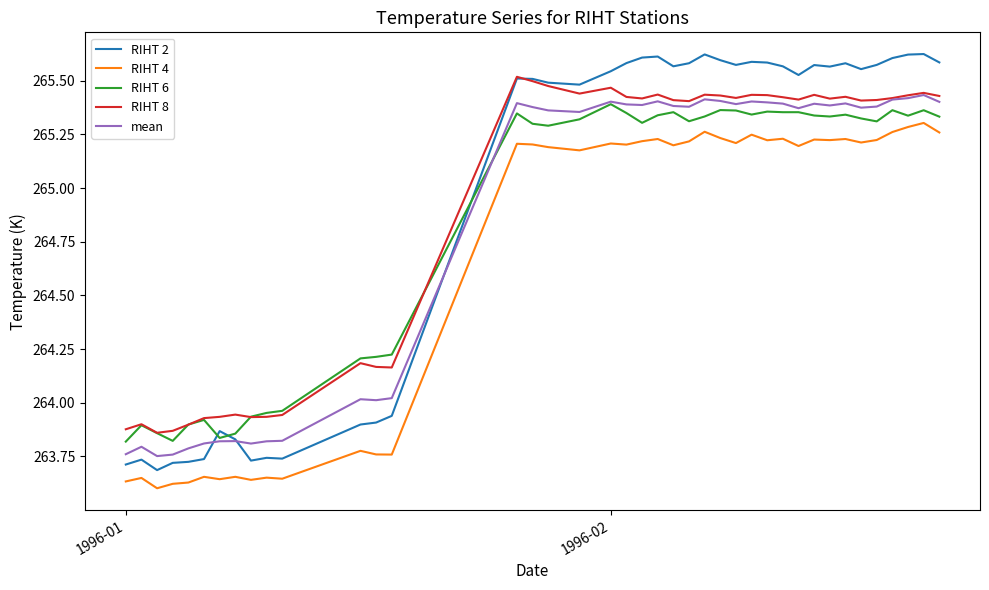

Count the RIHT 4 values in the range 263 to 265.

14